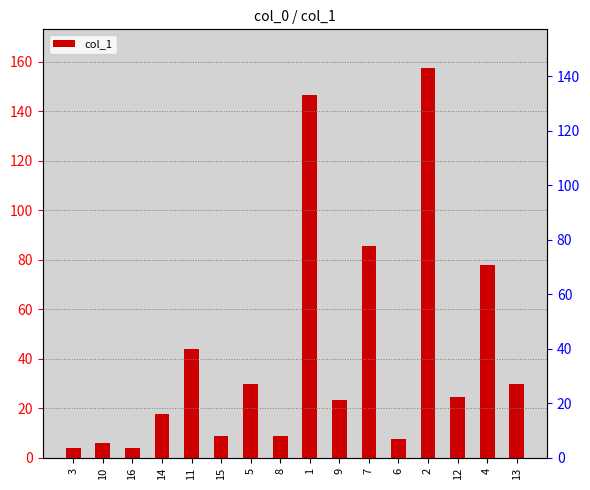

What is the sum of the values at 10 and 11?

50.1